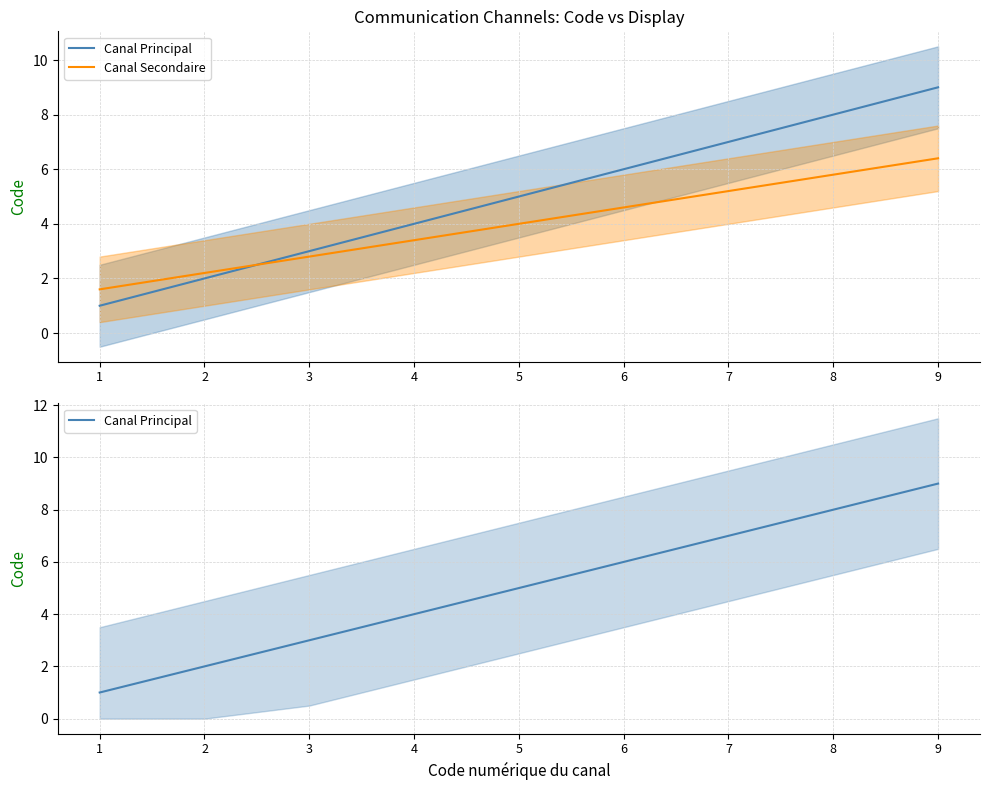

At which label does Canal Principal first exceed 5?

6